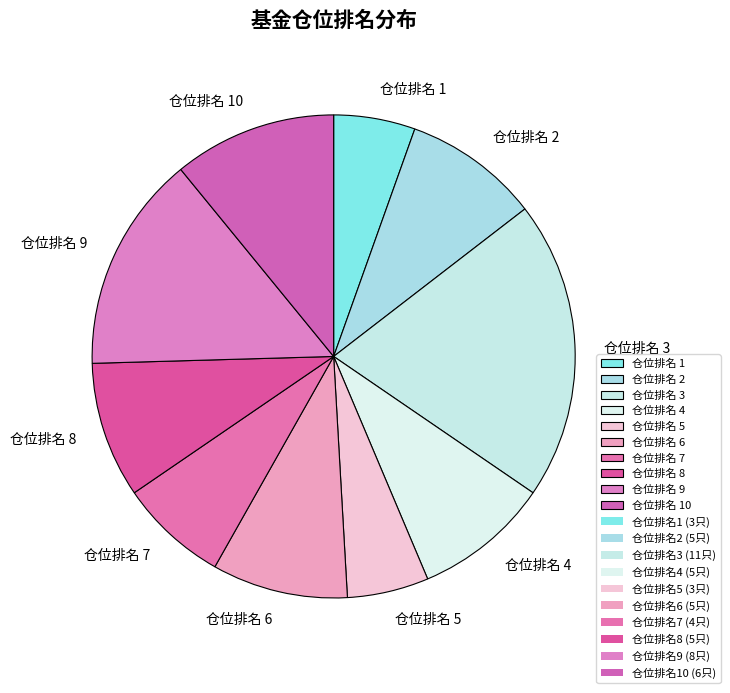

Is the sum of 仓位排名 9 and 仓位排名 3 greater than half?

No